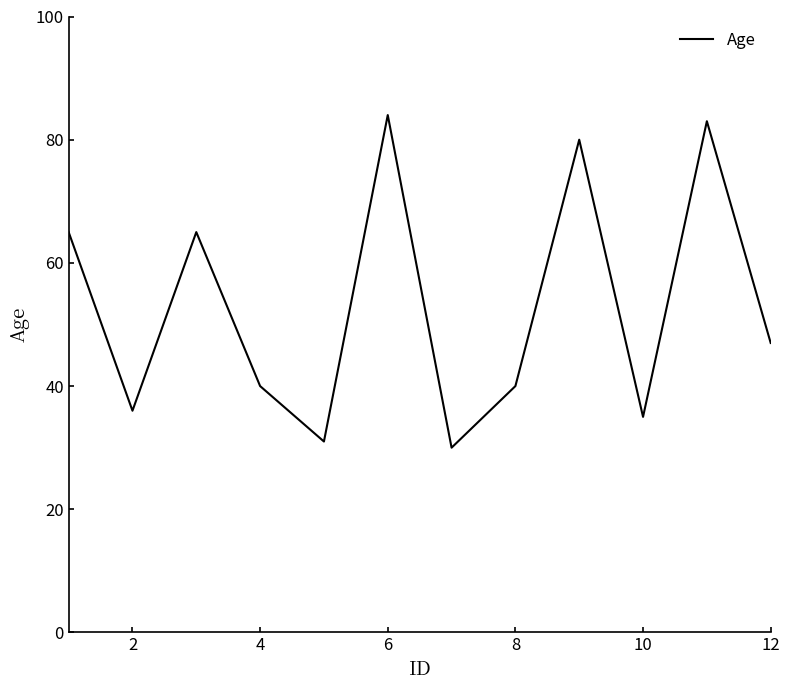

What is the smallest value displayed?

30